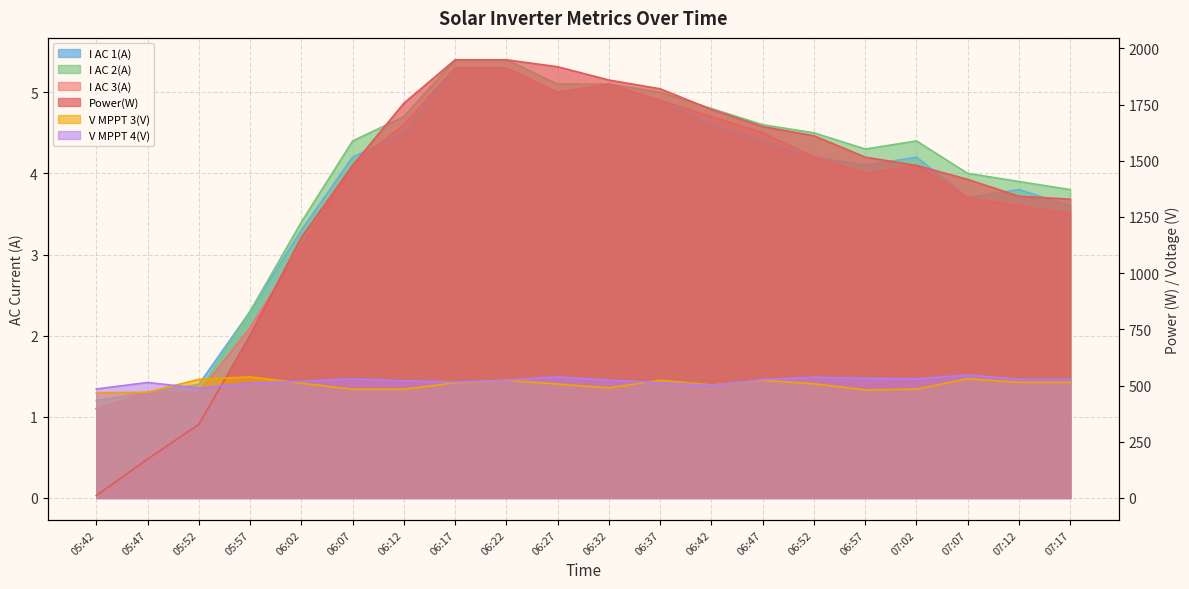

Which series changed the most between 05:57 and 07:07?

Power(W)